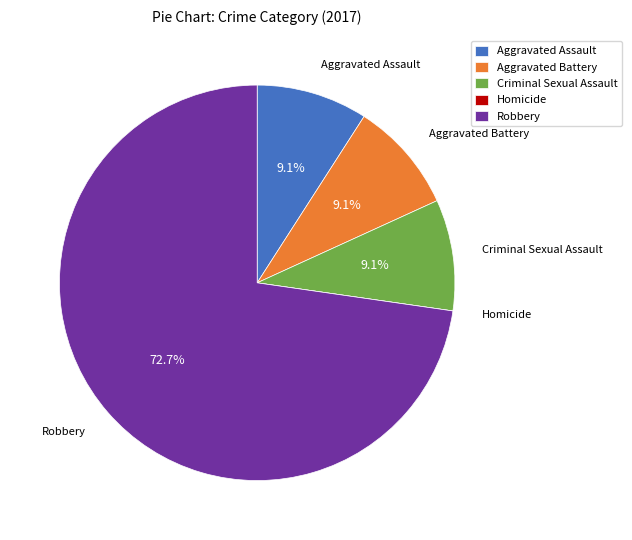

Approximately how many times larger is the value at Aggravated Battery compared to Criminal Sexual Assault?

1.0